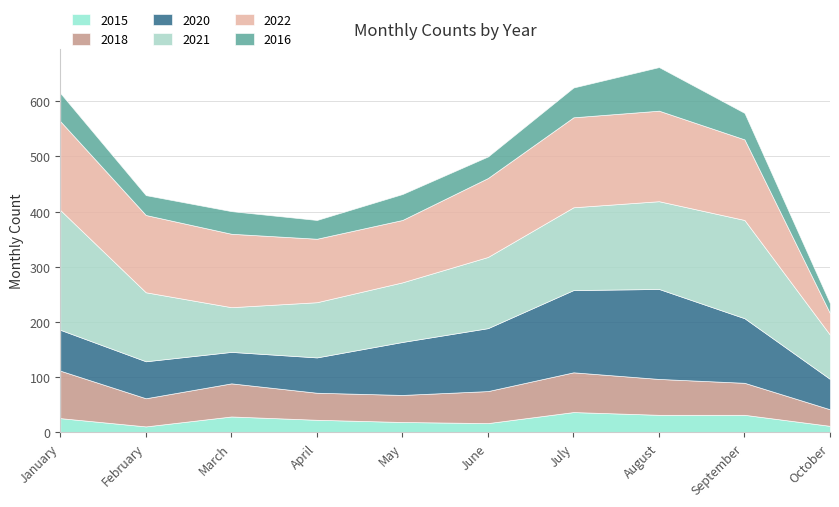

Which series has the widest spread of values?

2021